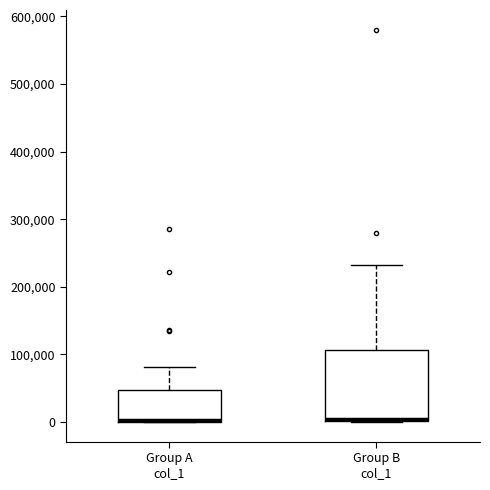

Reading left to right, transcribe this box plot: for each box, give where its median line is, the range the box spans, and where its two whiskers end, as read against the y-axis. The values are not printed on the chart, so give them approximately, as read against the axis.

Group A col_1: median 0 (drawn on the box's lower edge), box 0 to 50000, whiskers 0 to 80000
Group B col_1: median 0, box 0 to 110000, whiskers 0 to 230000